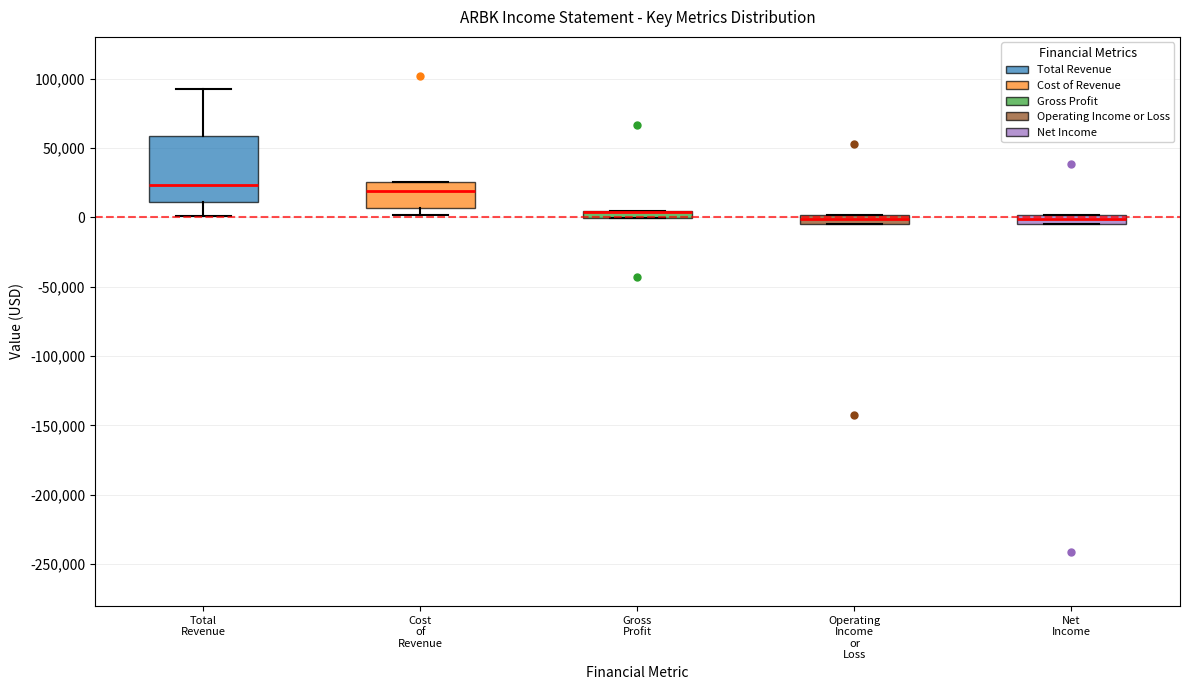

Where is the lower edge of the box for Total Revenue on the y-axis? The values are not printed on the chart, so give them approximately, as read against the axis.

10000